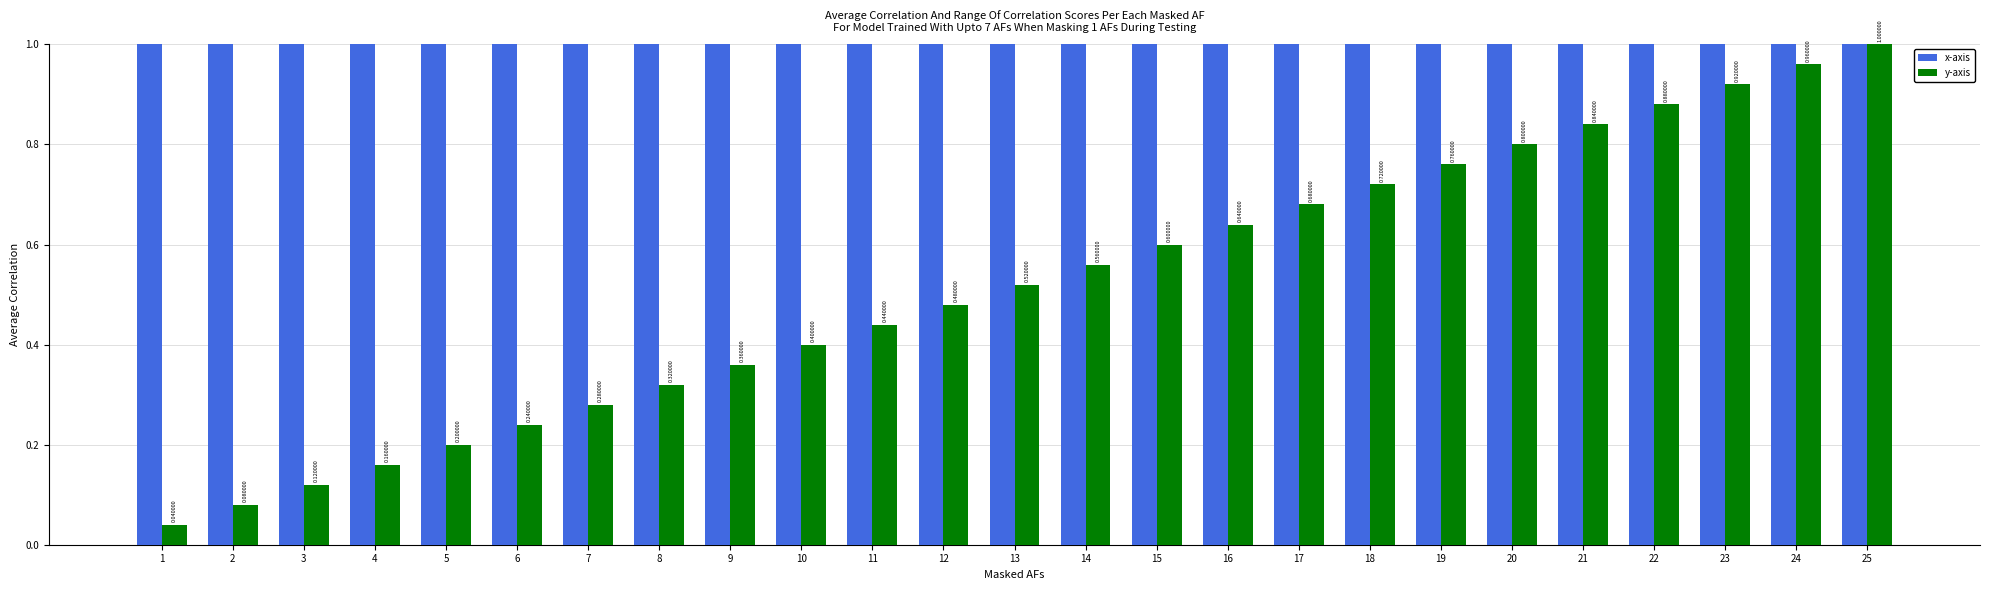

What is the value of the y-axis bar at the 20th from the left?

0.8